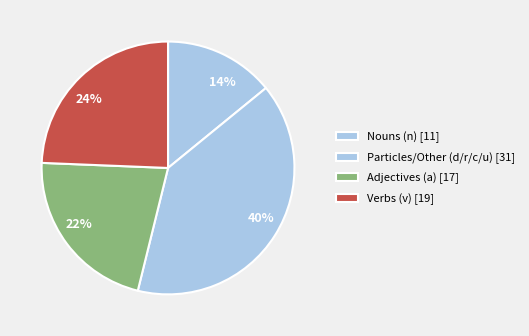

To the nearest percent, what is the average slice percentage?

25%